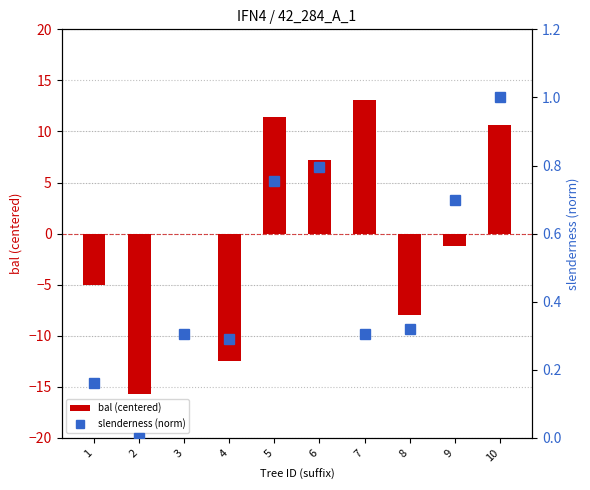

At how many categories does at least one series exceed 5?

4